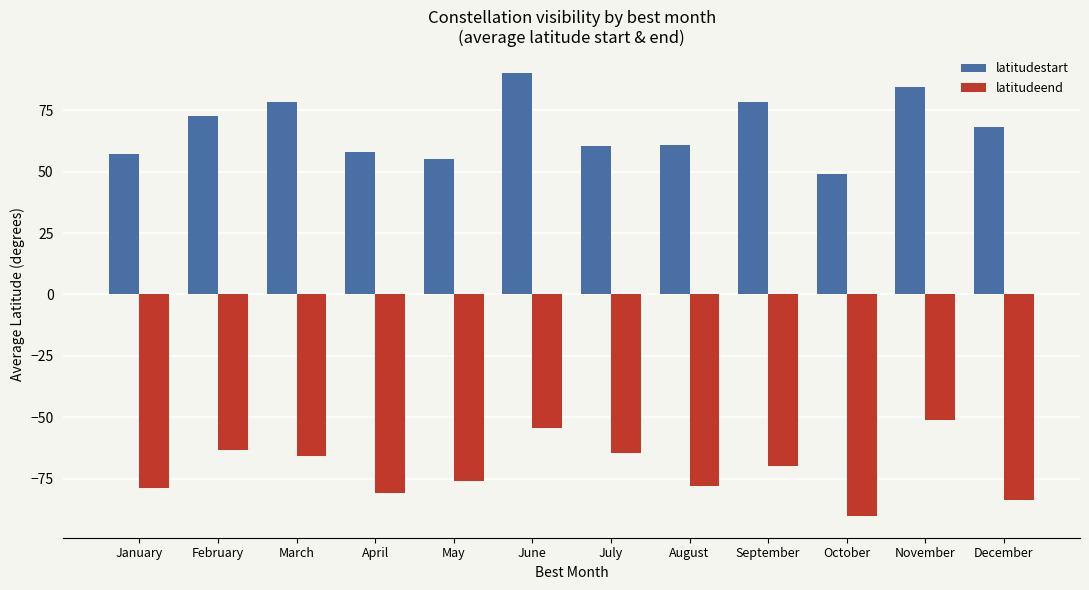

Rank the series by their average value, from lowest to highest.

latitudeend, latitudestart